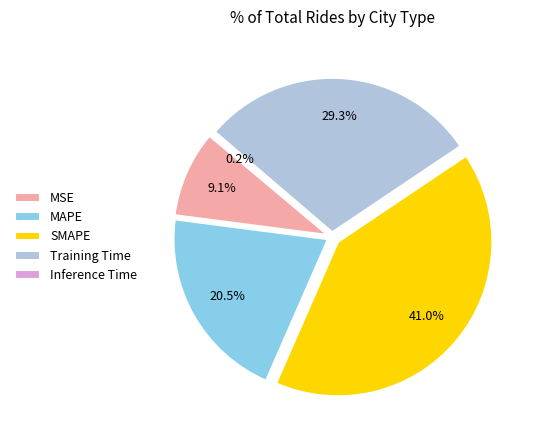

What percentage is the MAPE slice, to the nearest percent?

20%